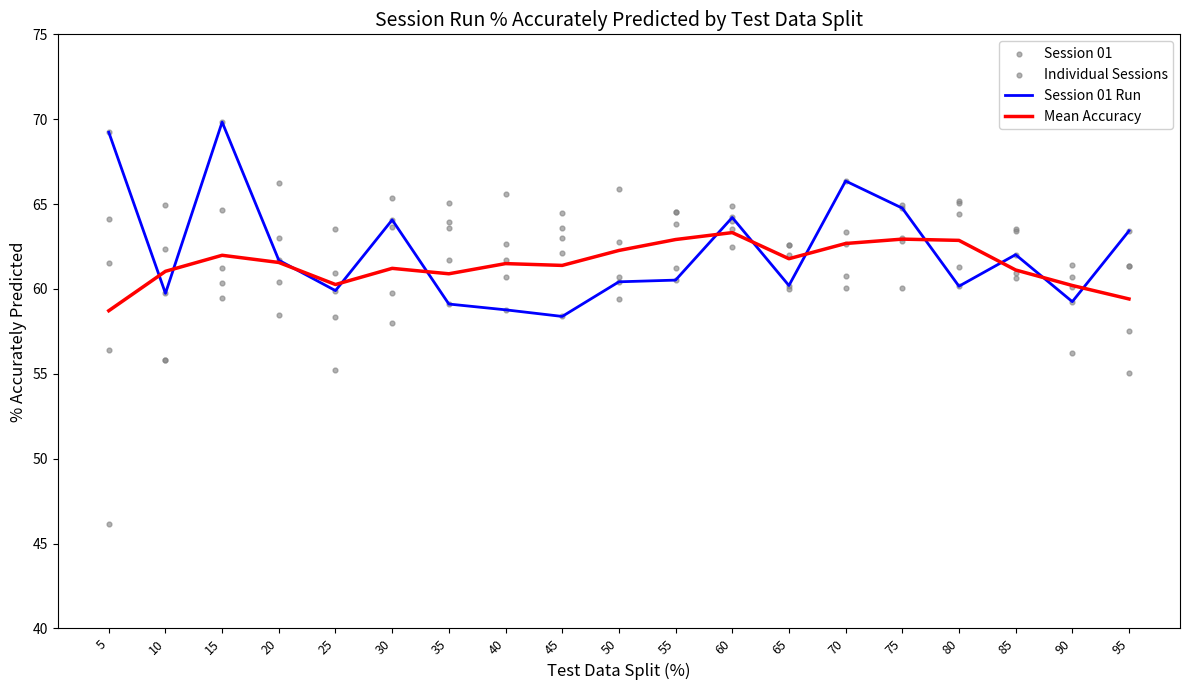

Is the value of Mean Accuracy at 45 greater than the value of Session 01 at 5?

No